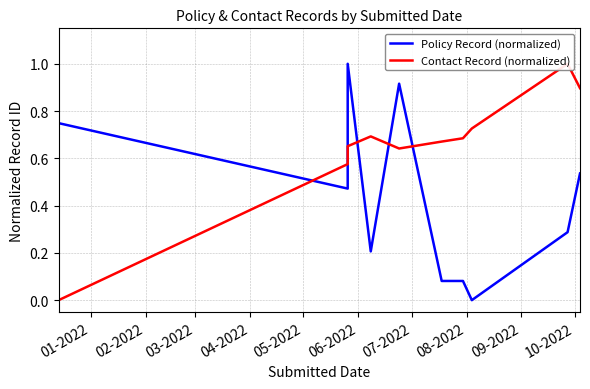

The value of Policy Record (normalized) at 01-2022 is 0.7. True or false?

True